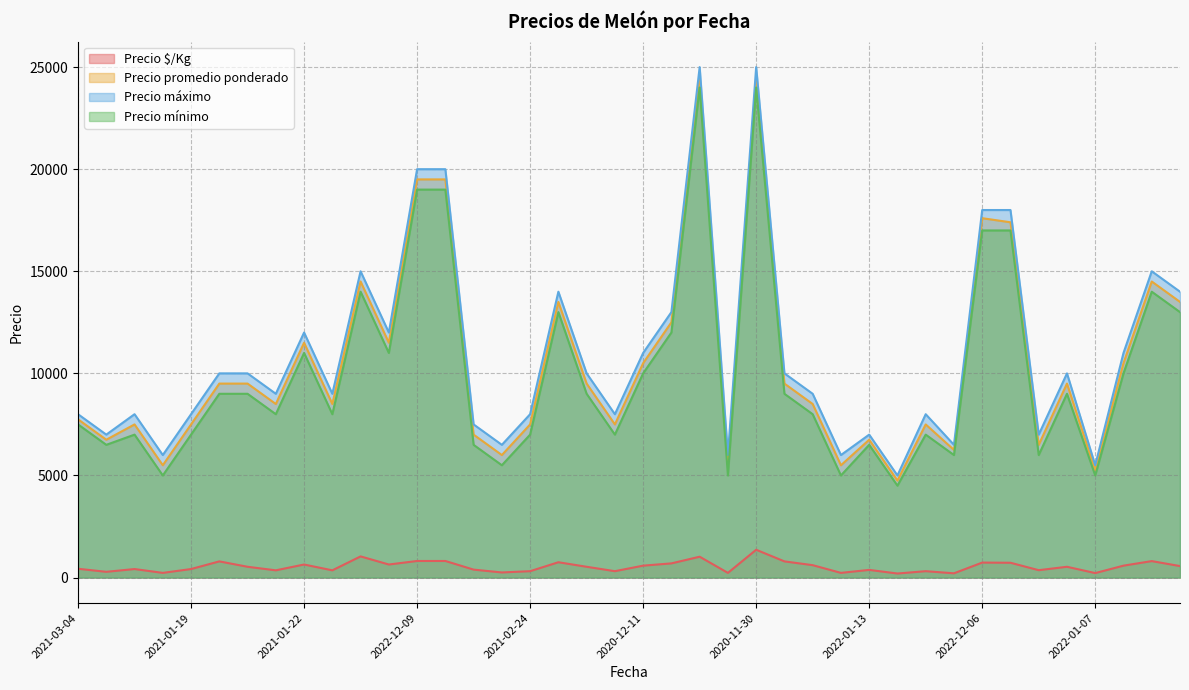

What is the spread (max minus min) of values at 2022-01-13?

6625